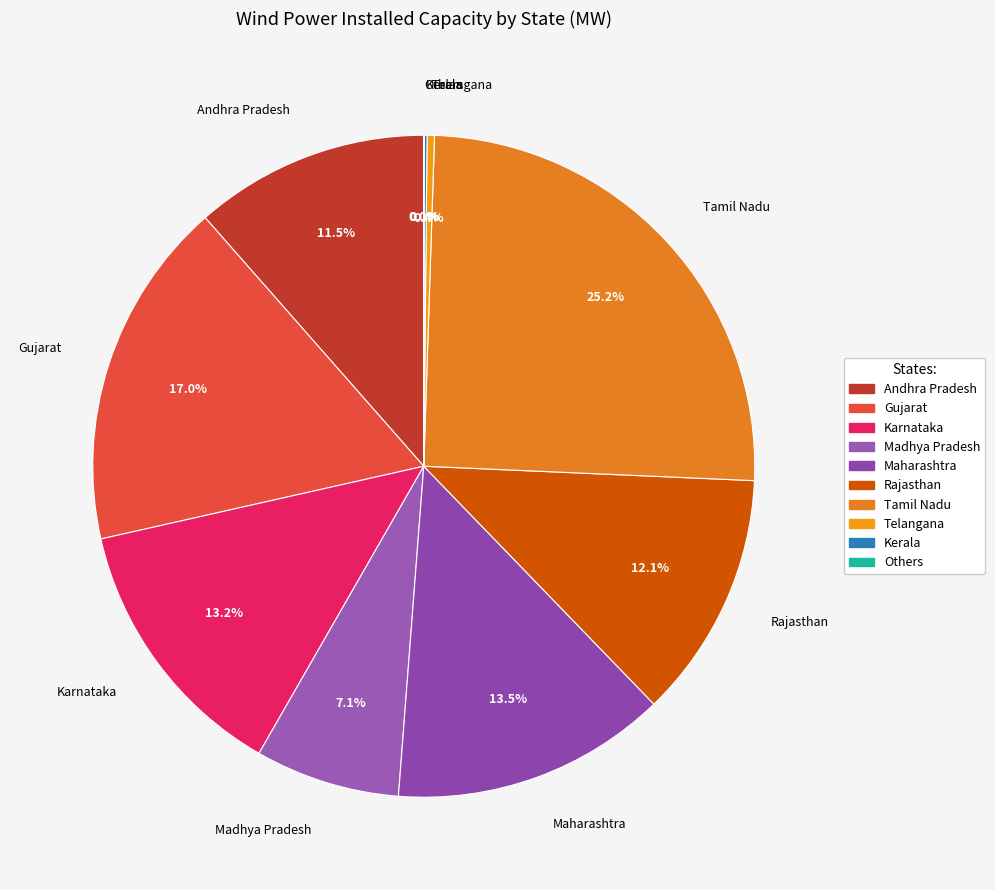

Which slice is the largest?

Tamil Nadu